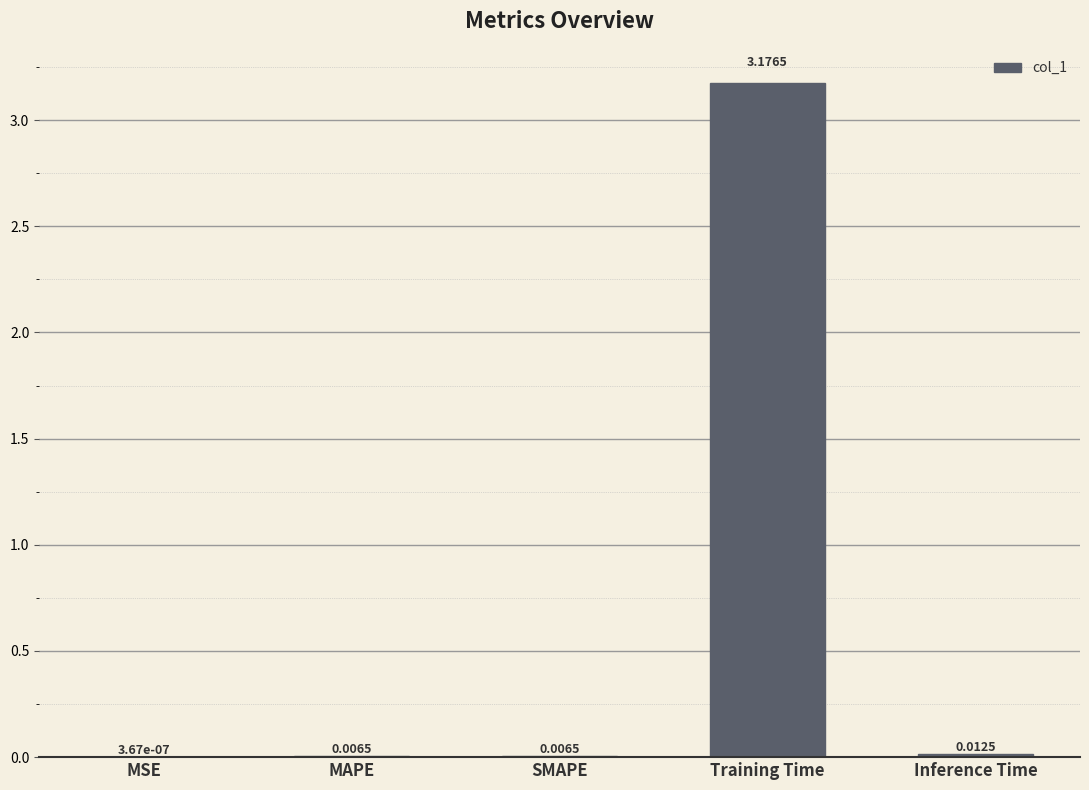

What is the average value?

0.6